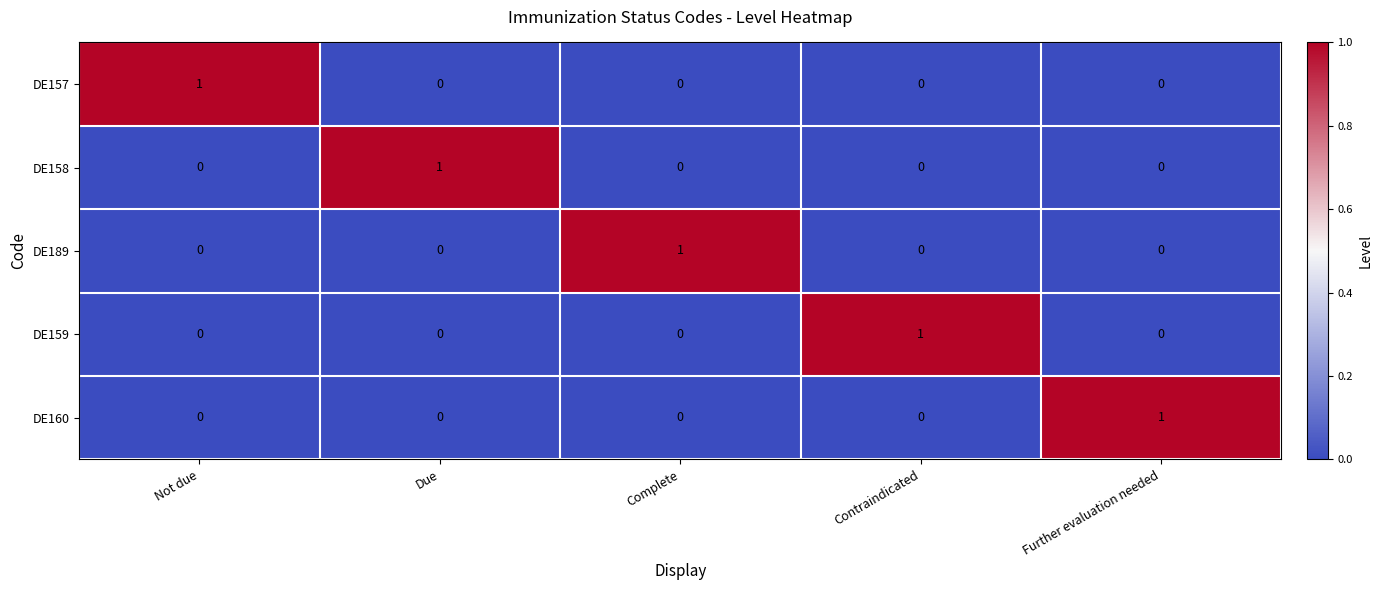

The DE157 series shows 0 at Due. True or false?

True